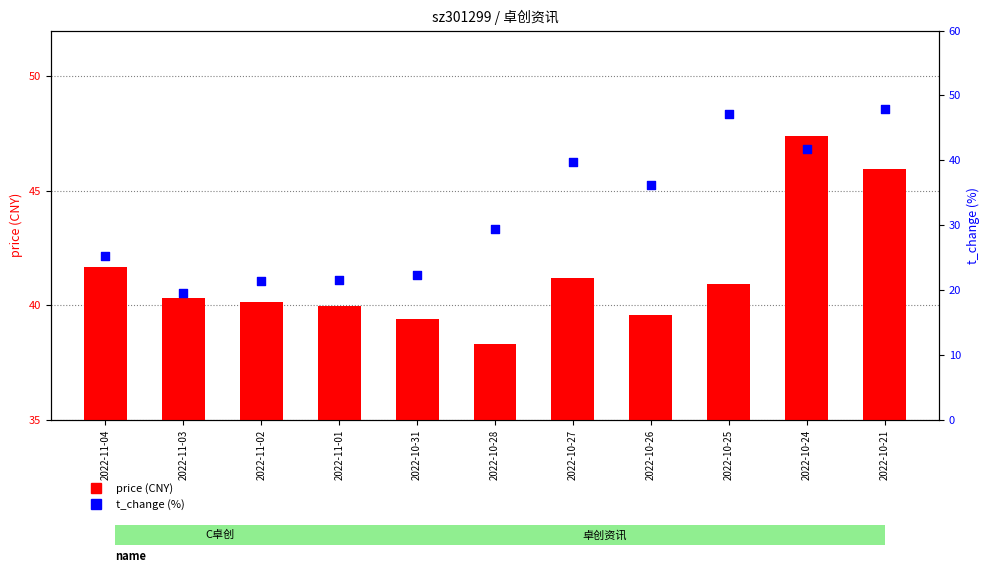

Which series has the largest total across all categories?

price